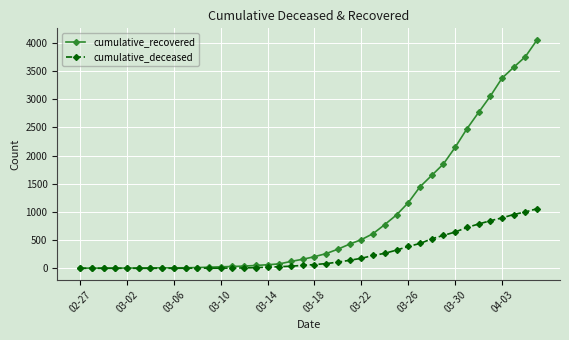

Which series has the largest total across all categories?

cumulative_recovered